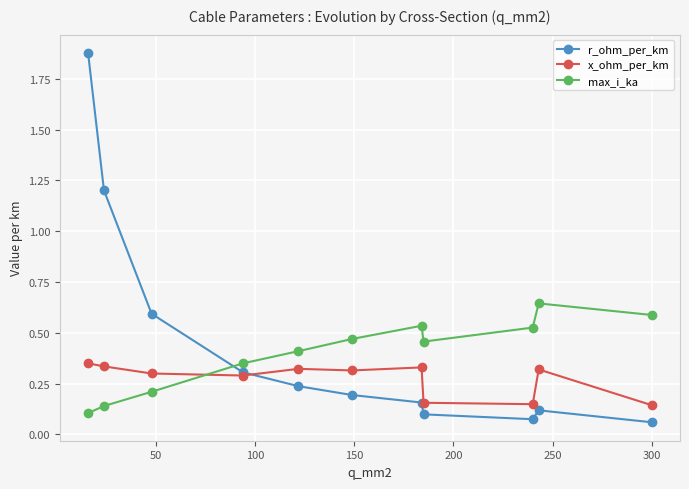

Which series has the largest range (max minus min)?

r_ohm_per_km